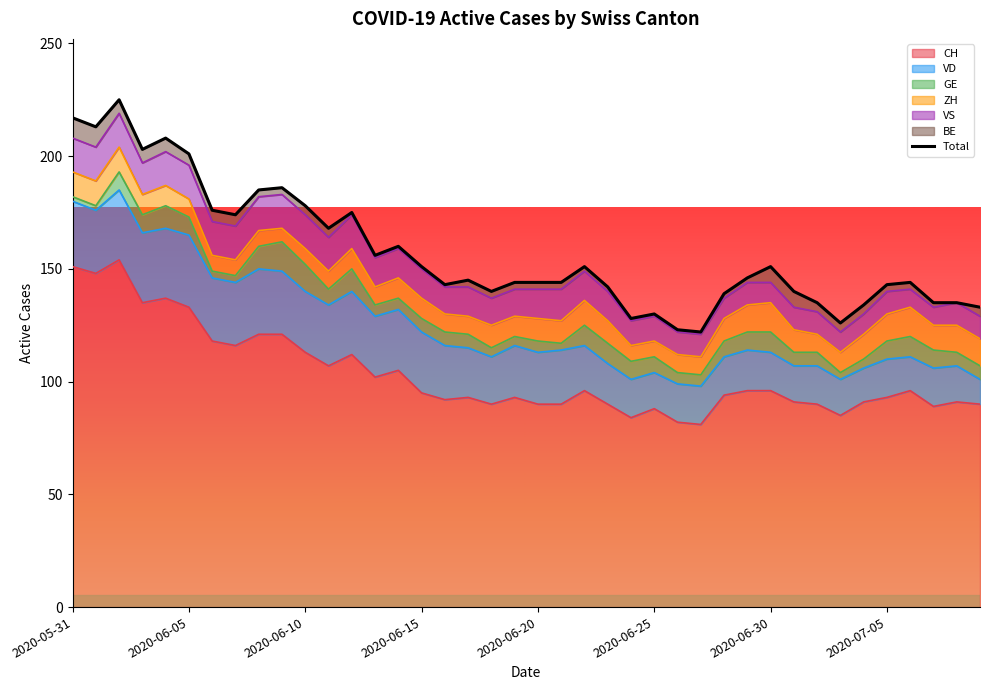

Rank the series by their maximum value, from lowest to highest.

BE, GE, ZH, VS, VD, CH